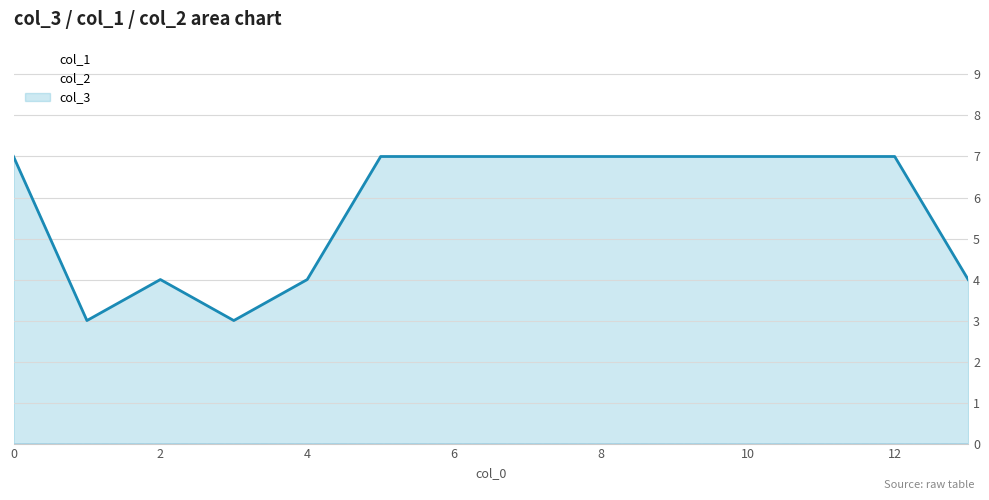

True or false: col_3 and col_2 cross at least once.

False